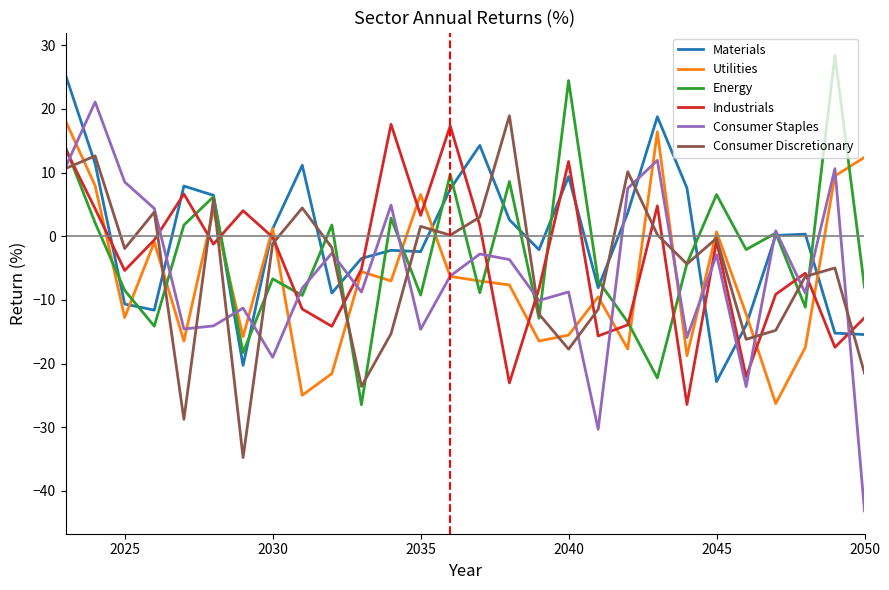

How many lines are shown in the chart?

6